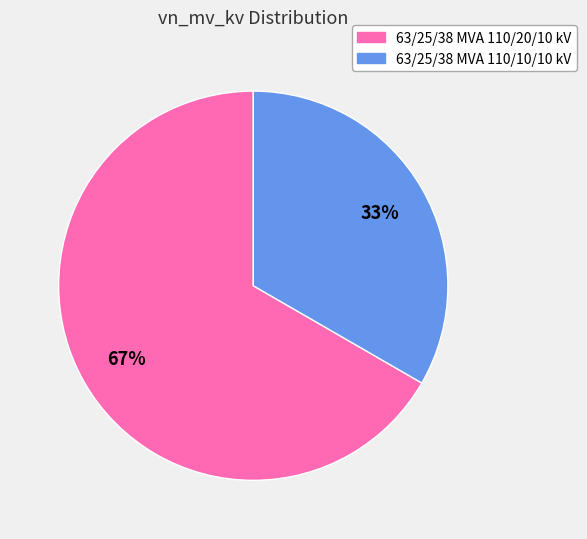

What is the smallest slice in the pie chart?

63/25/38 MVA 110/10/10 kV